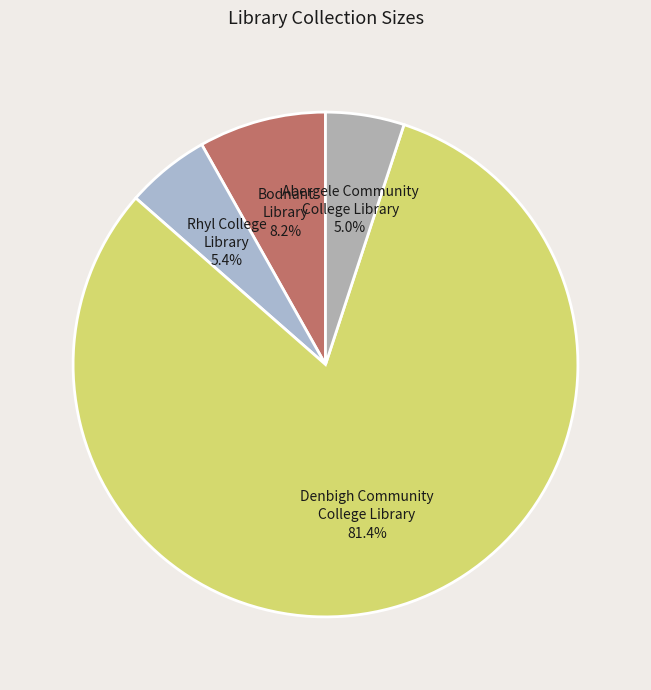

How many segments does this pie chart have?

4